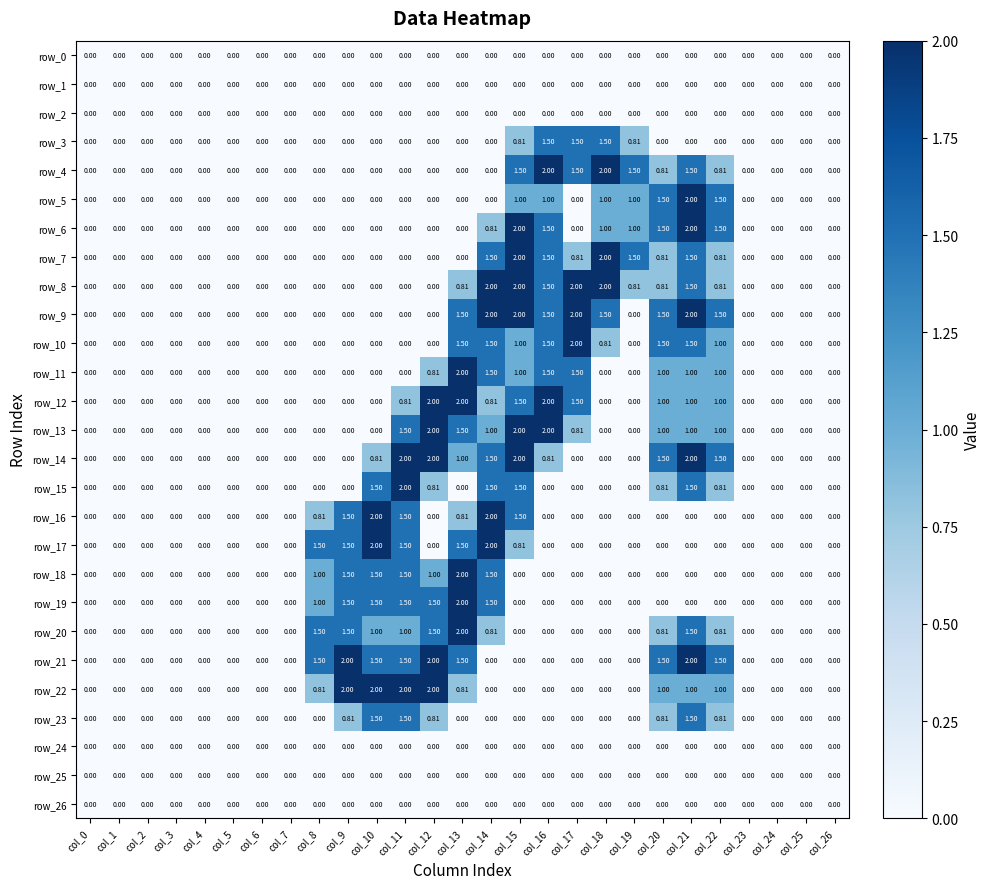

Is the value of row_1 at col_22 greater than the value of row_9 at col_14?

No